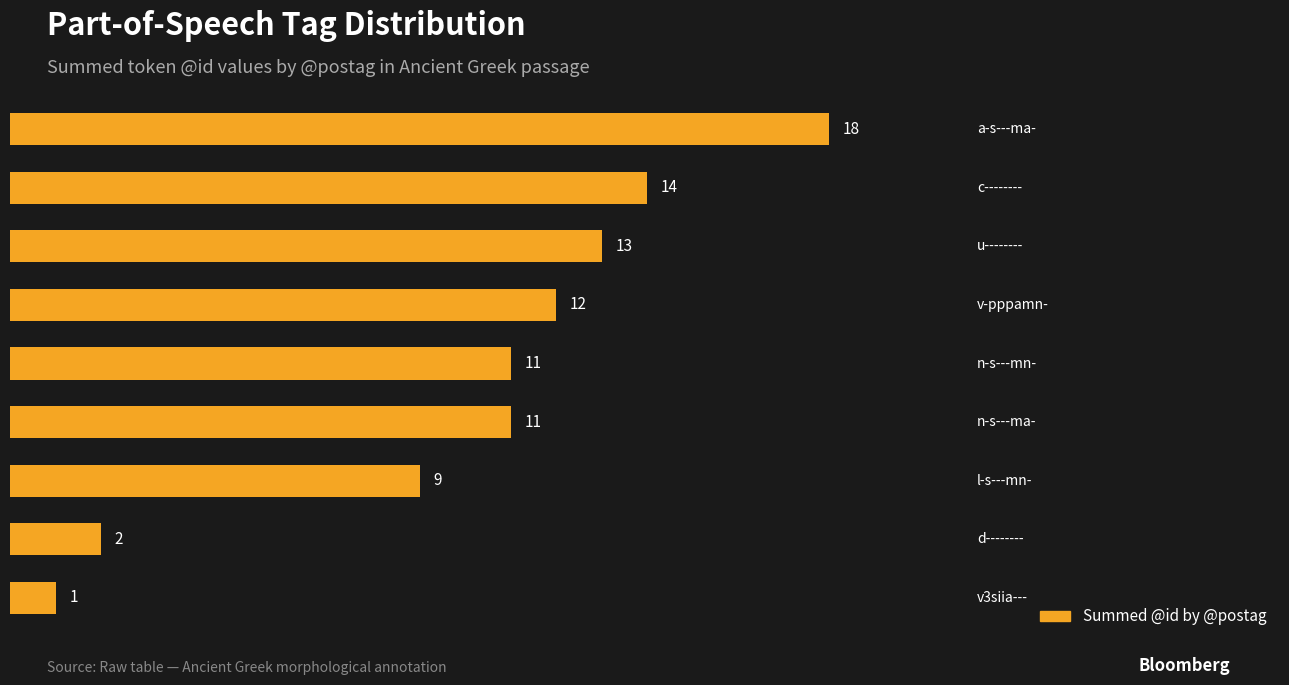

What is the difference between the maximum and minimum values?

17